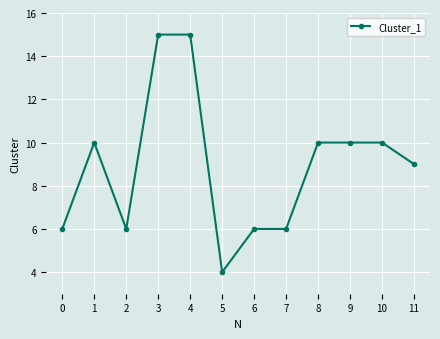

Reading left to right, transcribe all the data shown in this chart.

0=6	1=10	2=6	3=15	4=15	5=4	6=6	7=6	8=10	9=10	10=10	11=9